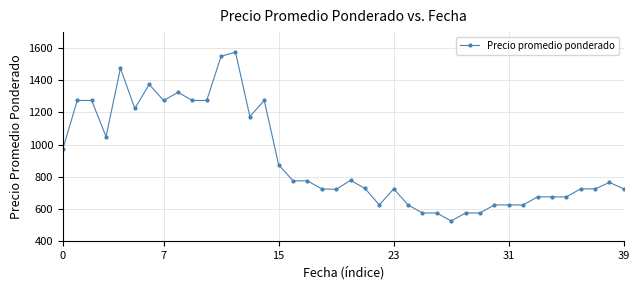

What is the difference between the maximum and minimum values?

1050